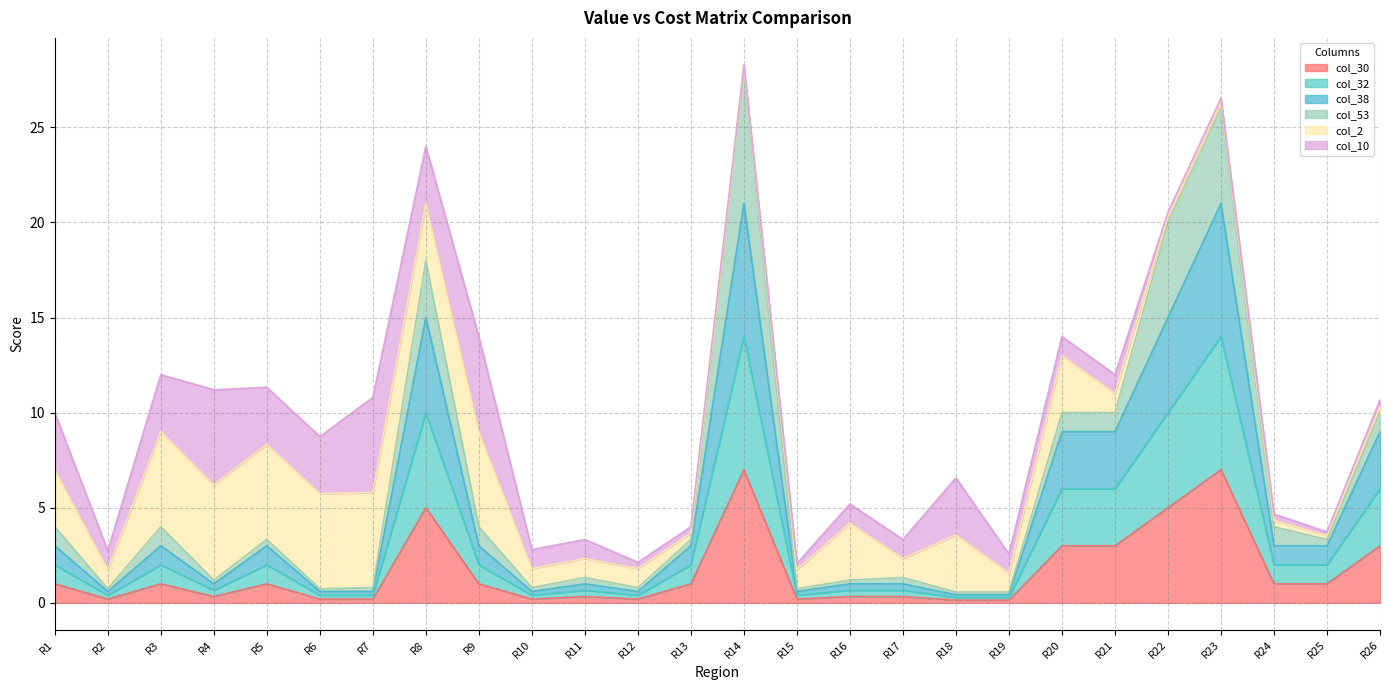

How many lines are shown in the chart?

6